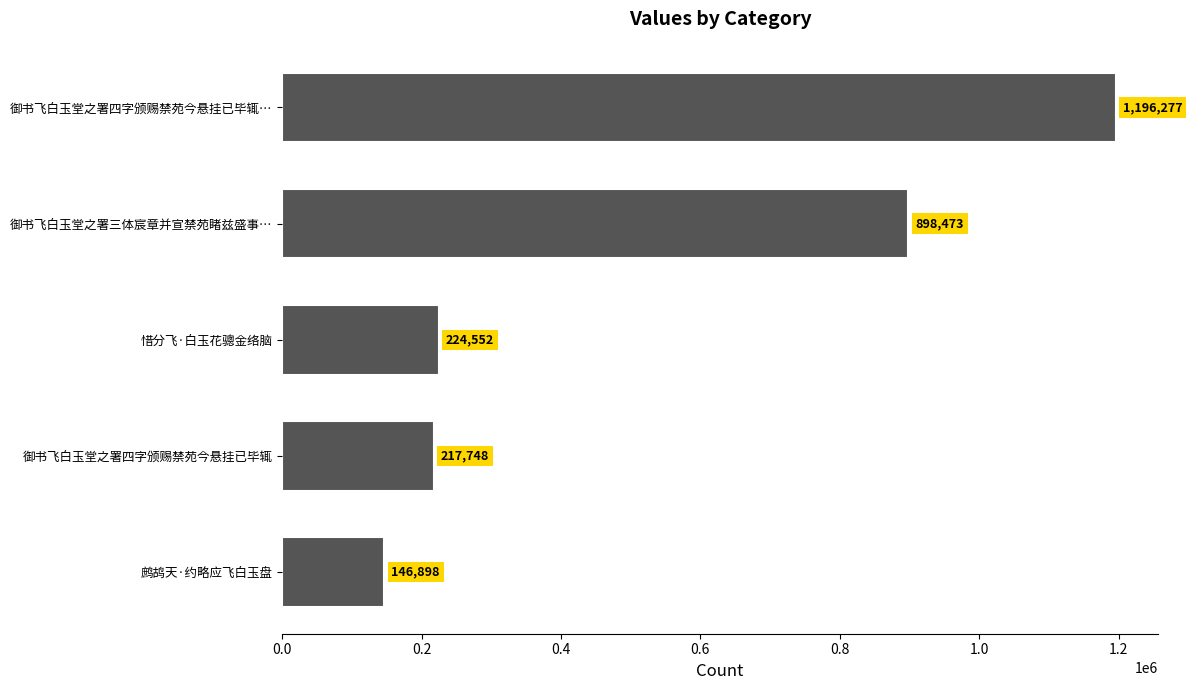

How many bars are there in total?

5